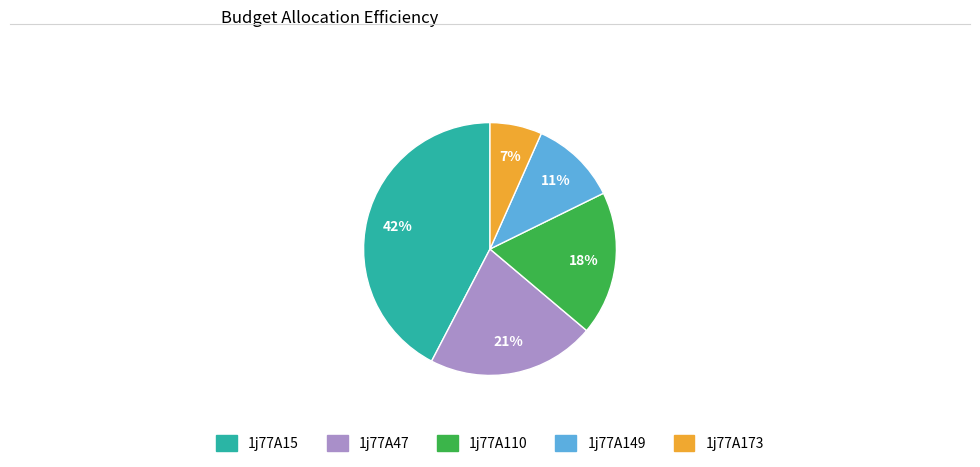

Combined, do 1j77A110 and 1j77A173 account for over 50%?

No